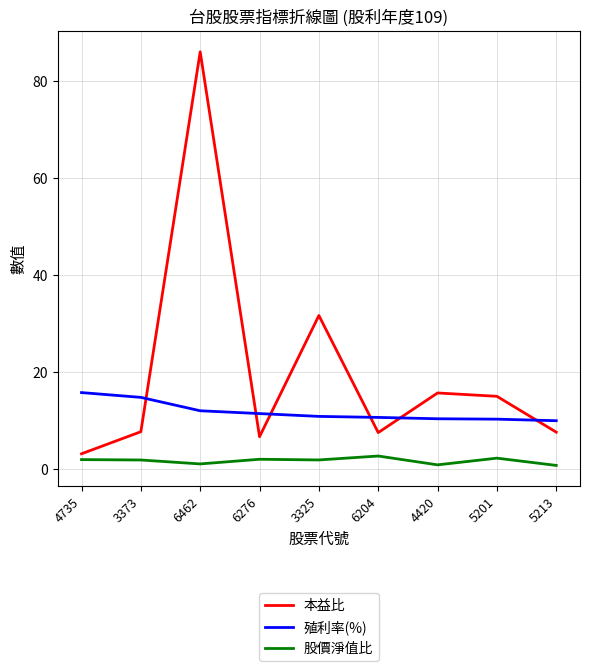

True or false: 殖利率(%) has a value of 10.4 at 5201.

True